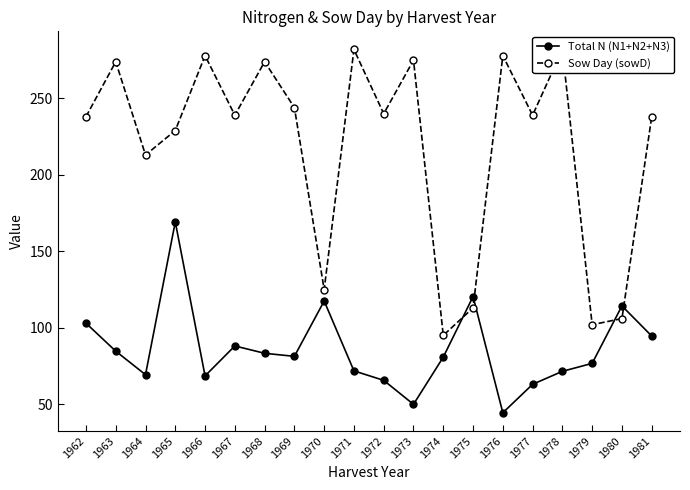

Where is the first local maximum for Sow Day (sowD)?

1963